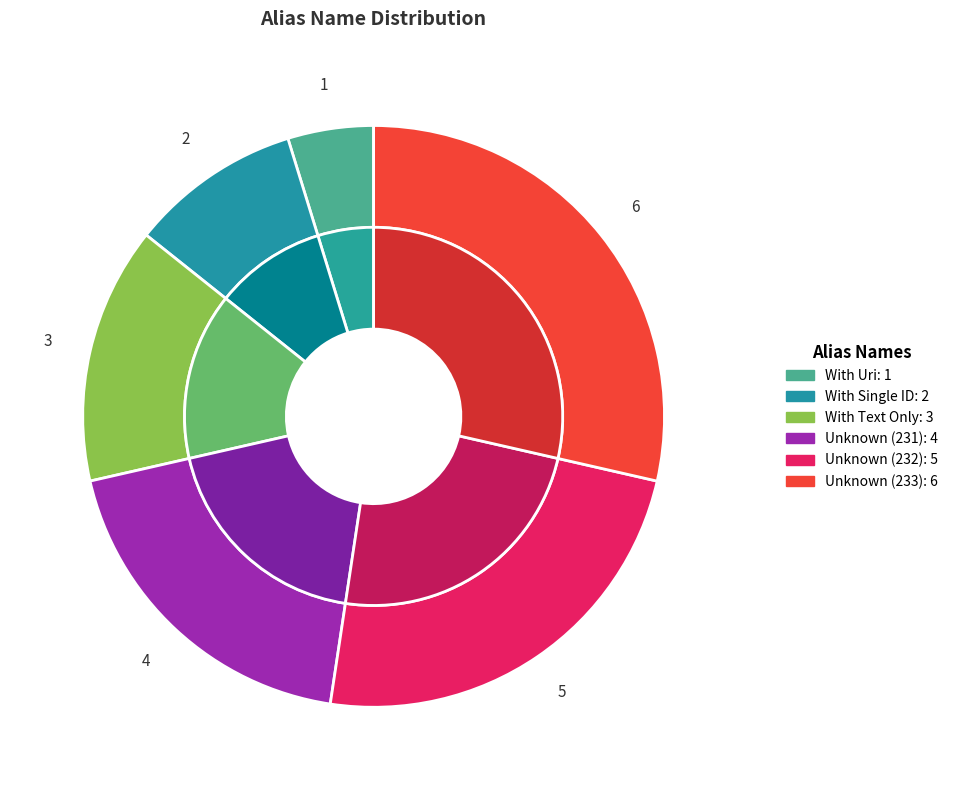

Does Unknown (233) account for over 50% of the chart?

No